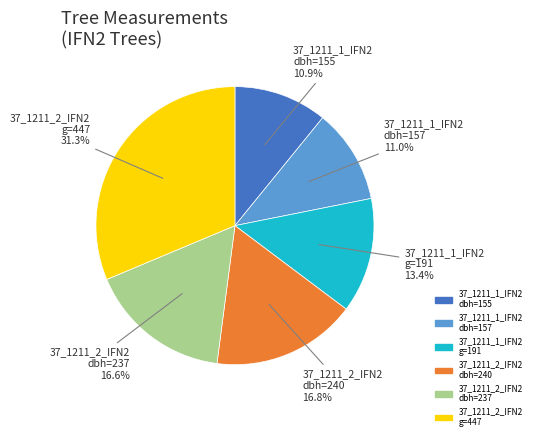

Is there a majority slice in this chart?

No